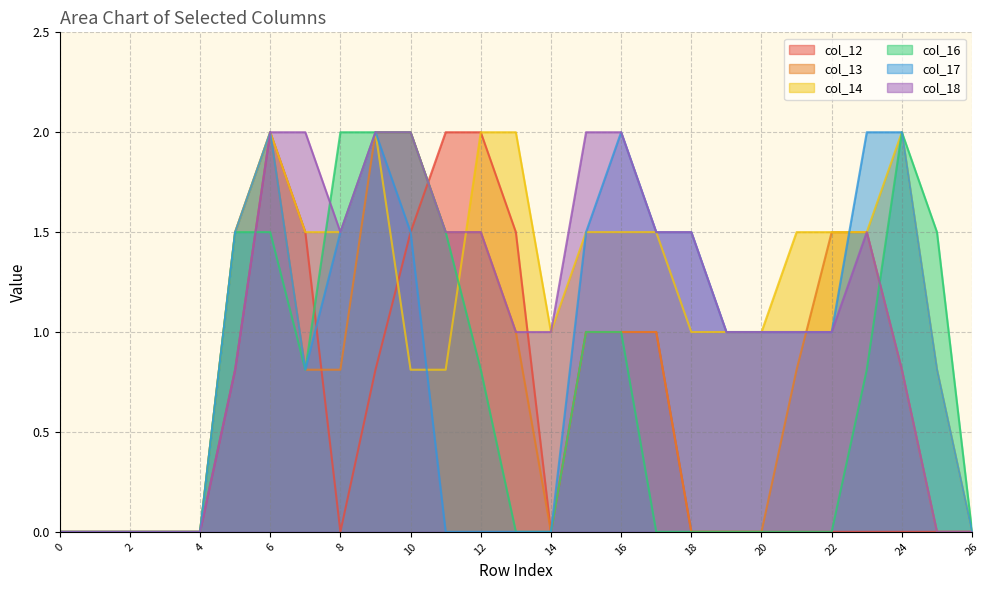

Which series changed the most between 20 and 22?

col_13